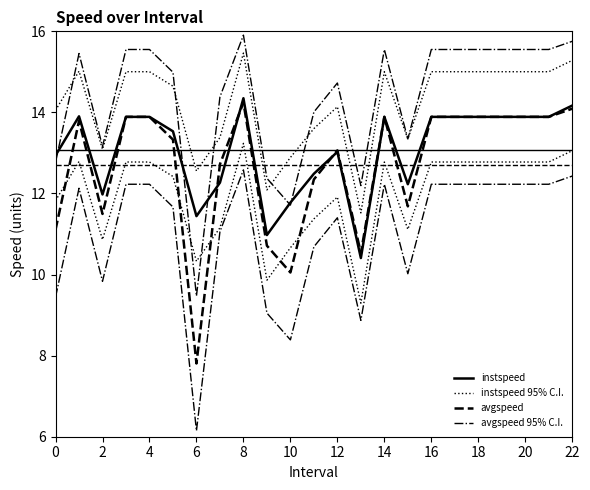

Count the number of data series in this chart.

4